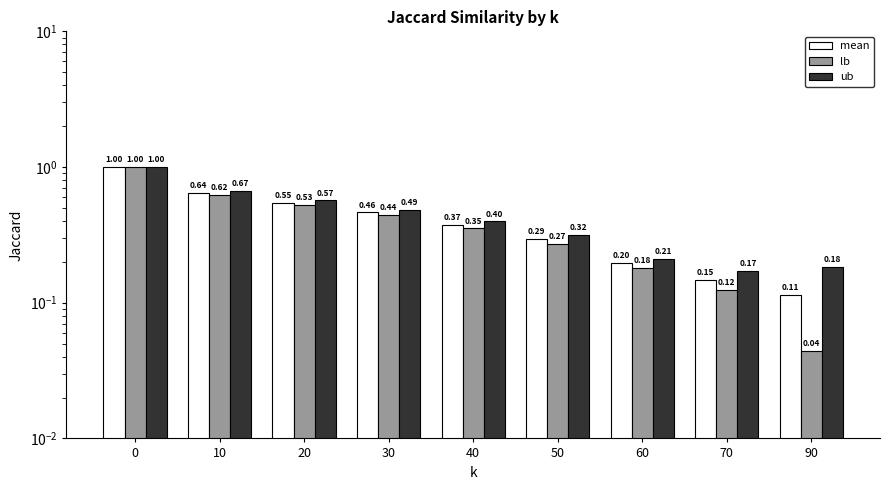

The value of lb at 50 is 0.3. True or false?

True